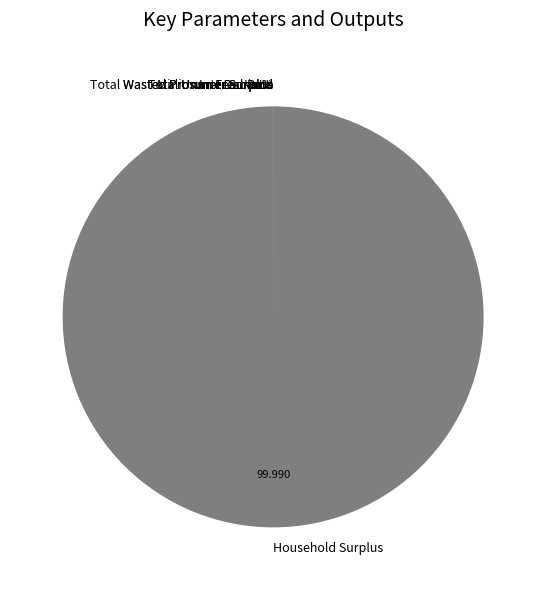

Which category has the biggest portion of the pie?

Household Surplus